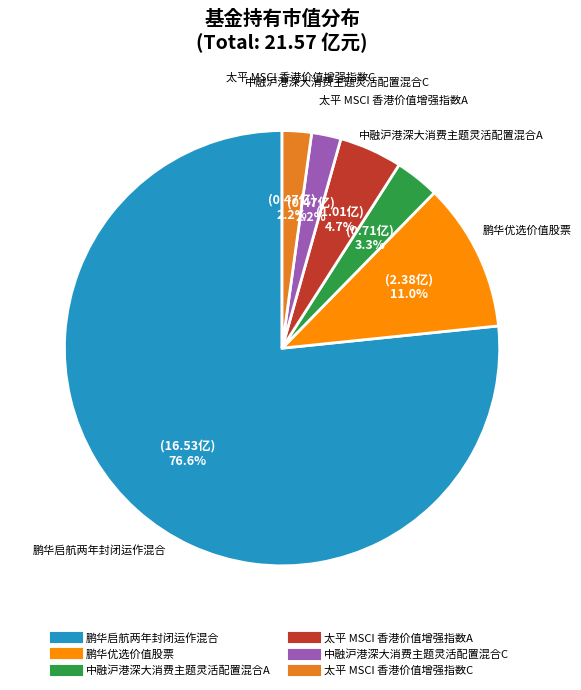

The 鹏华启航两年封闭运作混合 slice represents 77% of the pie. True or false?

True